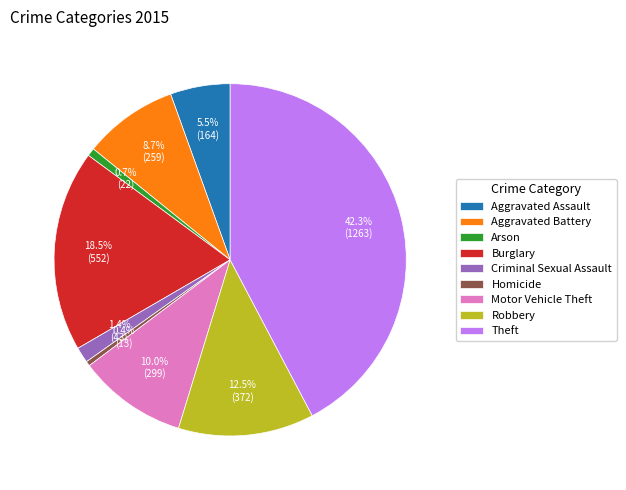

The Arson slice represents 11% of the pie. True or false?

False